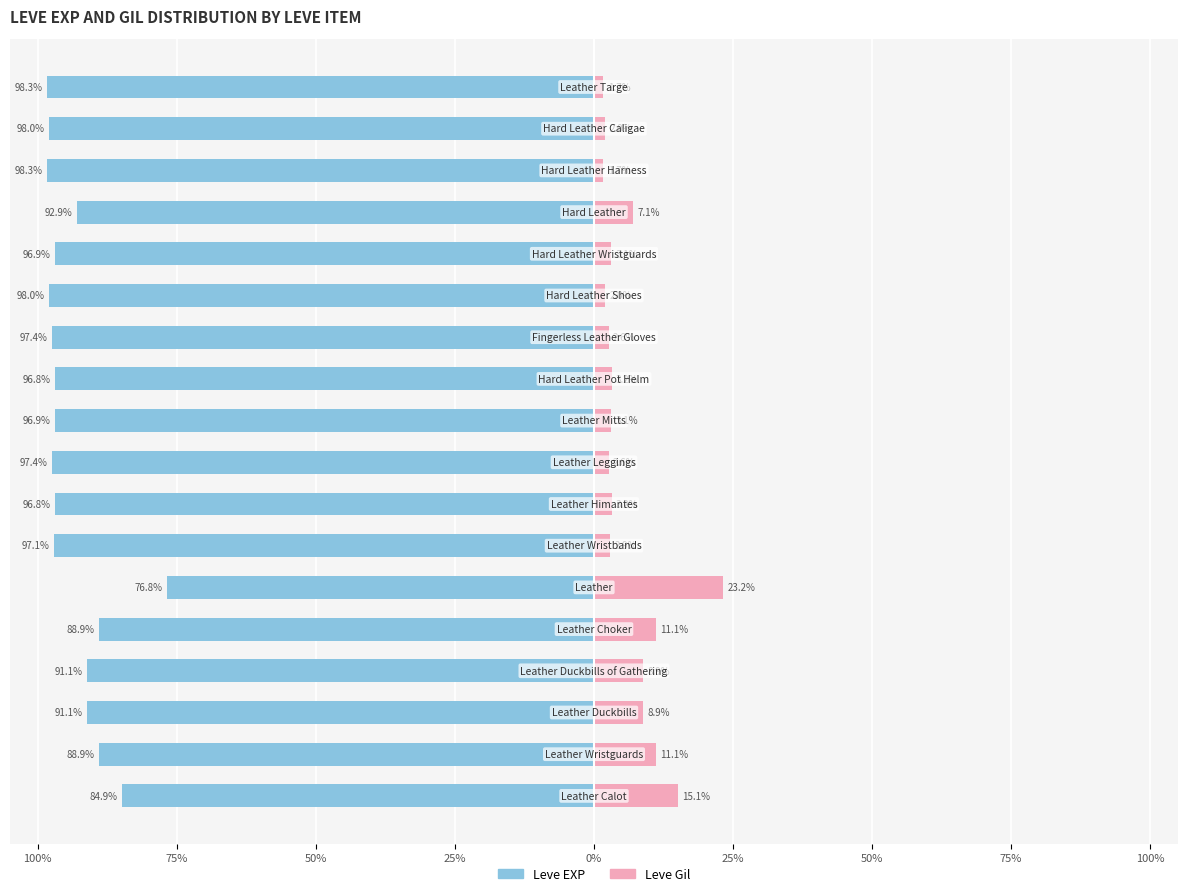

The value of Leve Gil at 16 is 2.0. True or false?

True